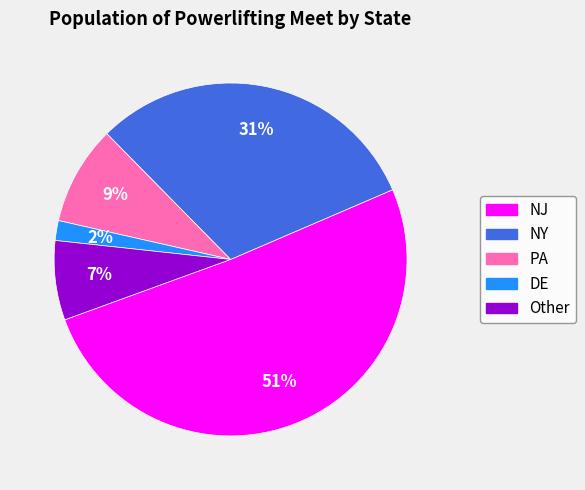

The NJ slice represents 65% of the pie. True or false?

False